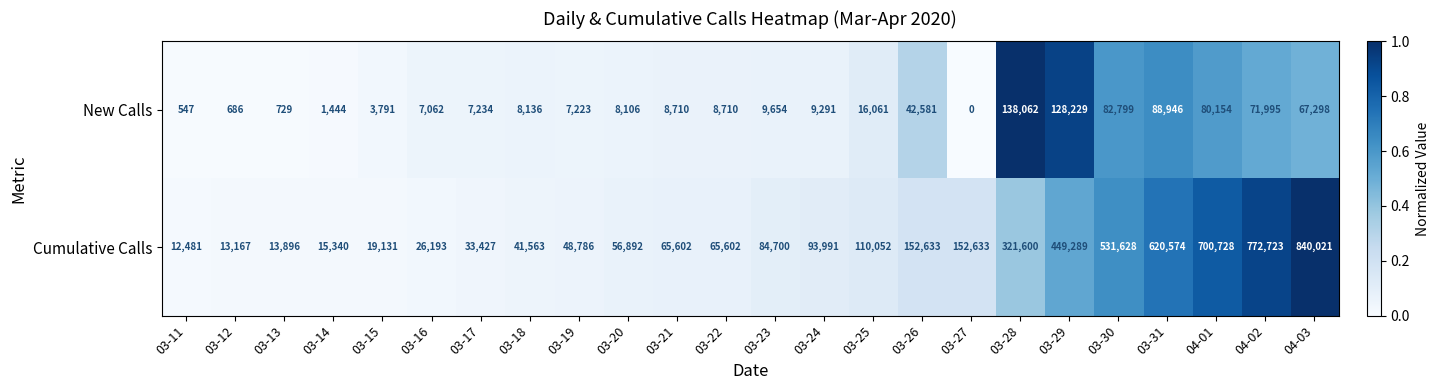

At how many categories does at least one series exceed 0?

24